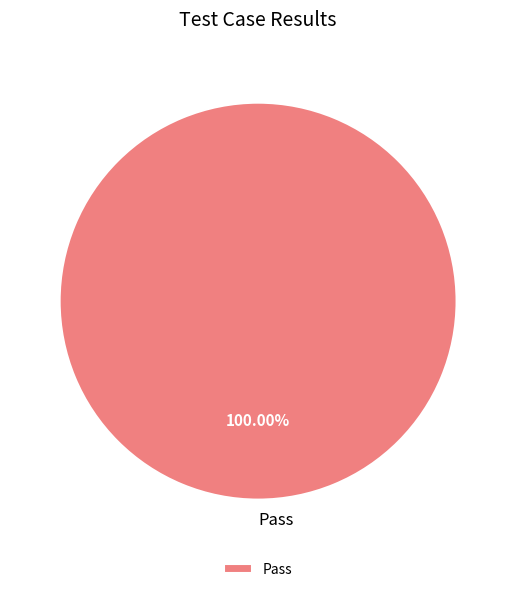

Is there a majority slice in this chart?

Yes